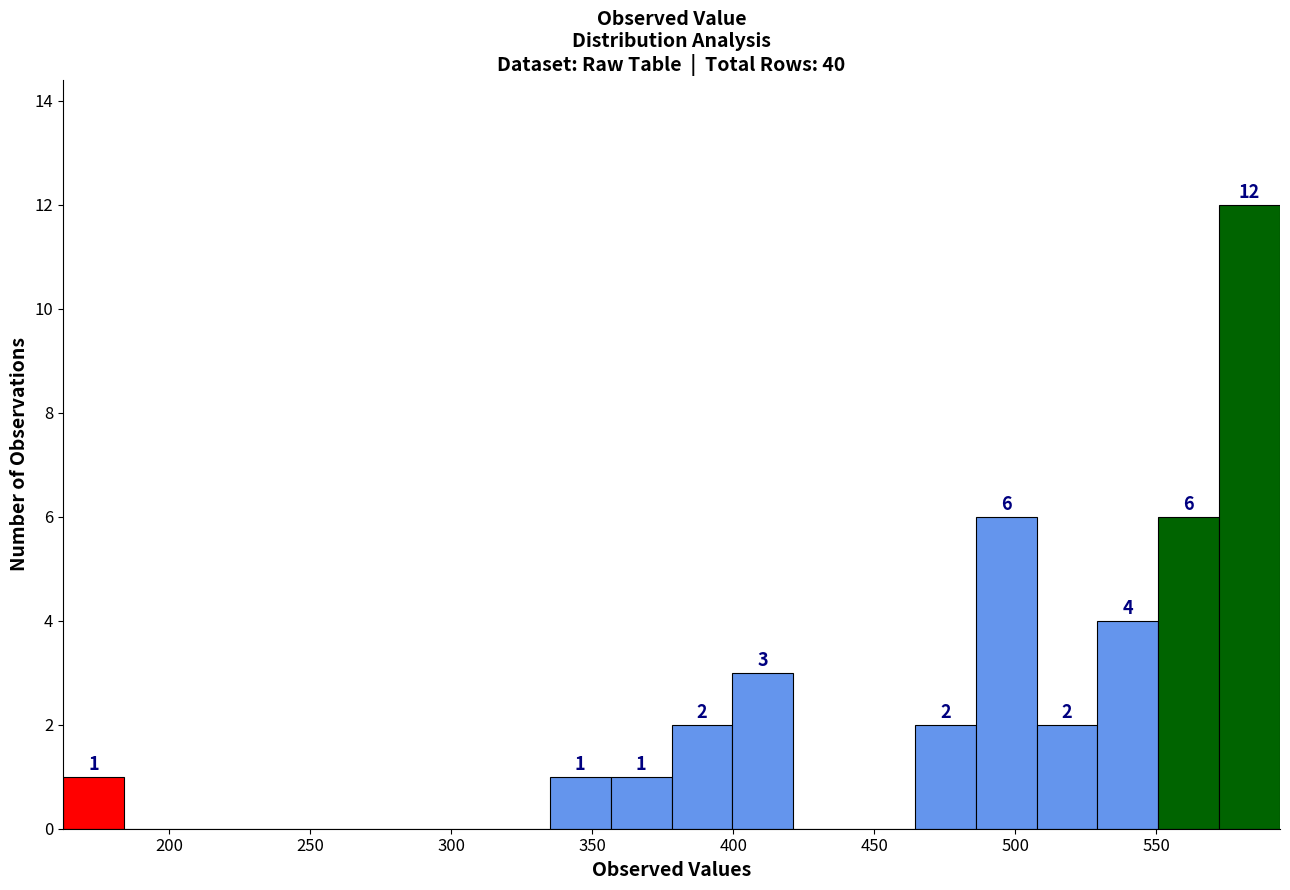

Over which range of the x-axis is the bar tallest?

570 to 595